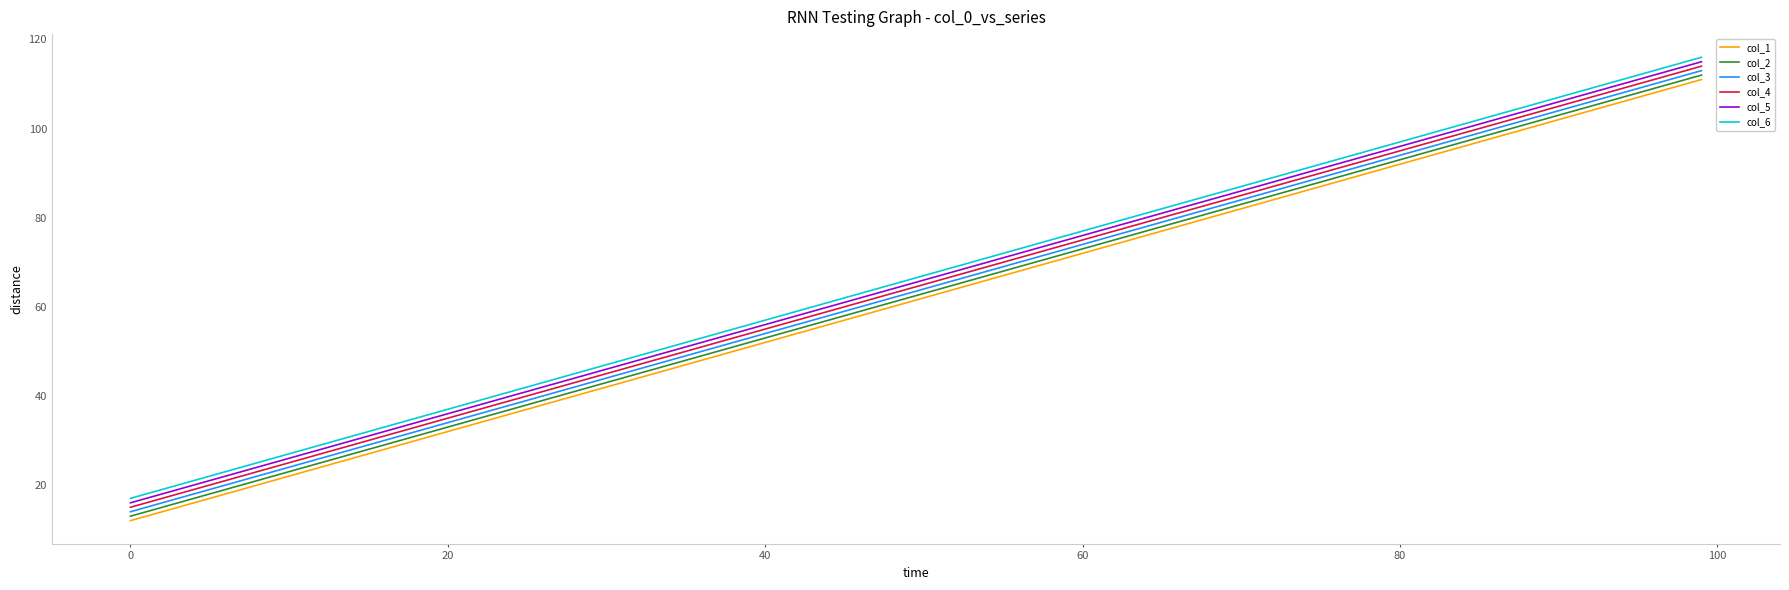

At how many categories does at least one series exceed 53?

6